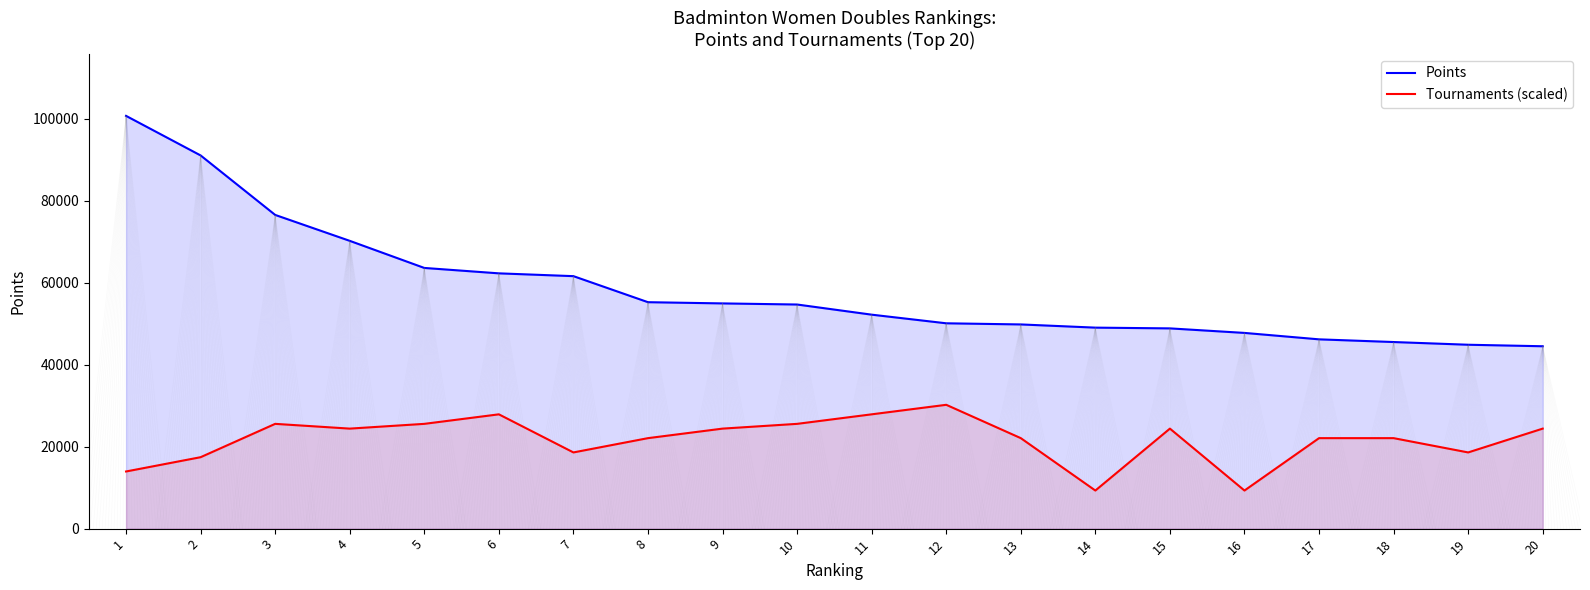

Is it true that Tournaments (scaled) equals 24401.6 at 4?

True